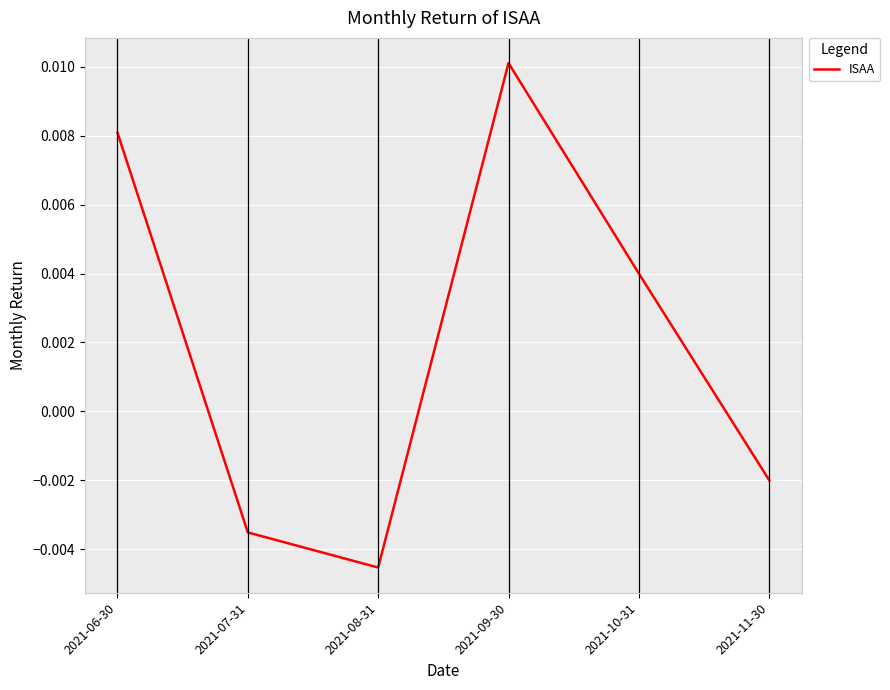

How many interior local peaks (higher than both neighbors) does the data have?

1